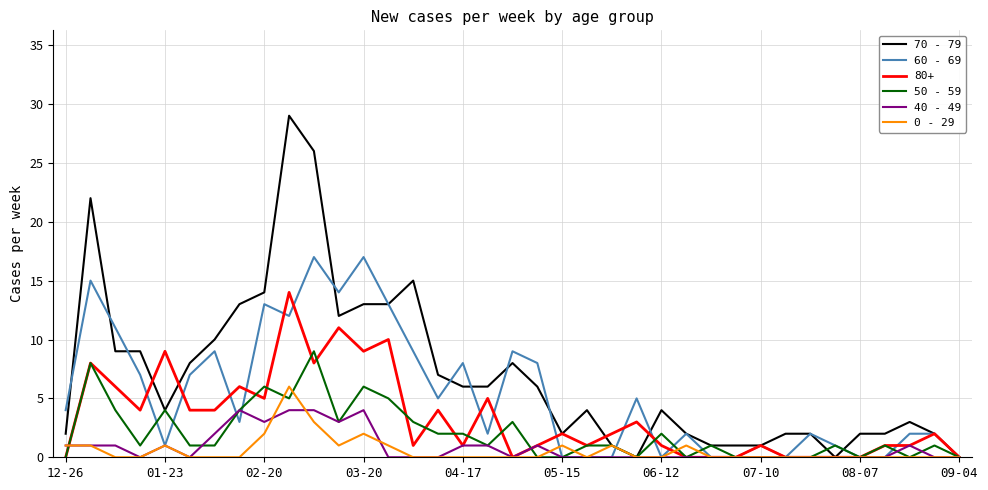

What is the maximum value for 50 - 59?

9